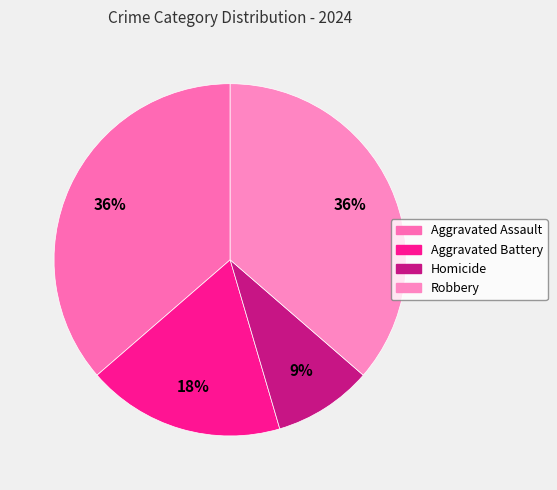

Does any single category account for the majority?

No